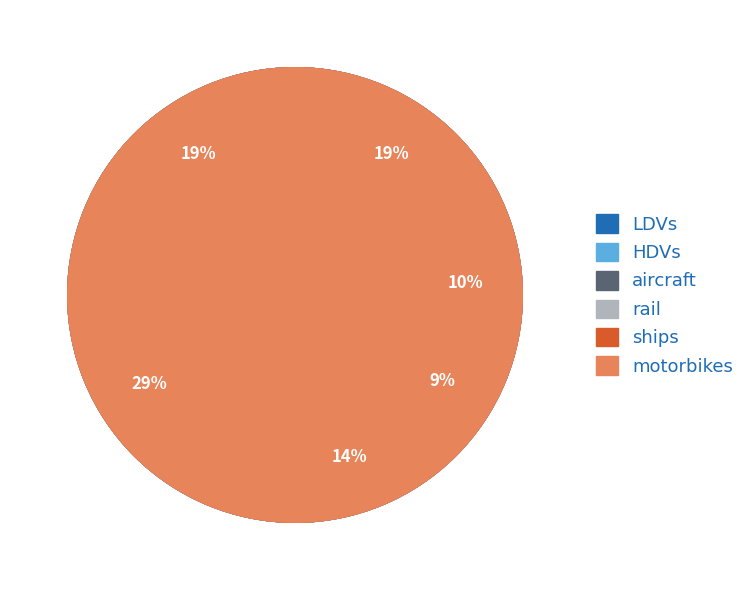

Which slice is the largest?

HDVs